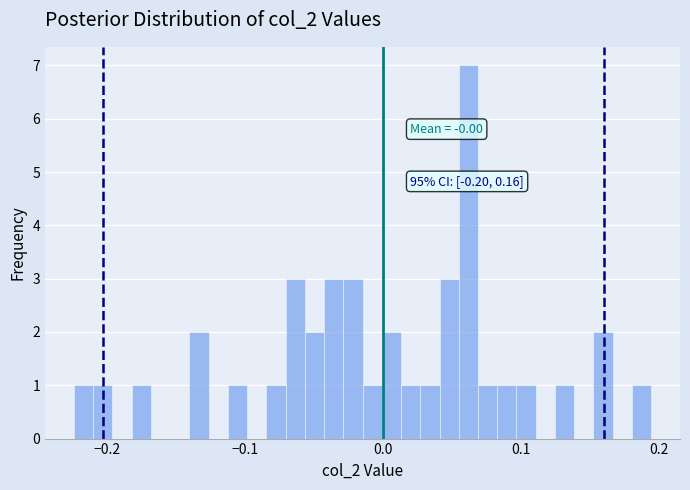

Read against the x-axis, roughly where is the centre of the tallest bar?

0.06